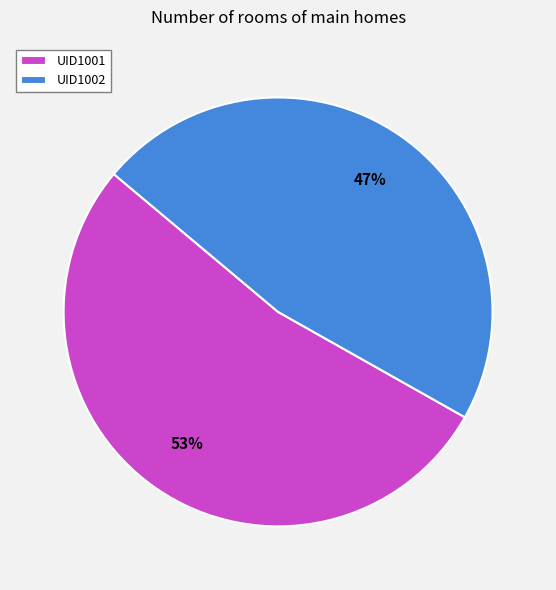

Is it true that UID1001 is 53% of the pie?

True